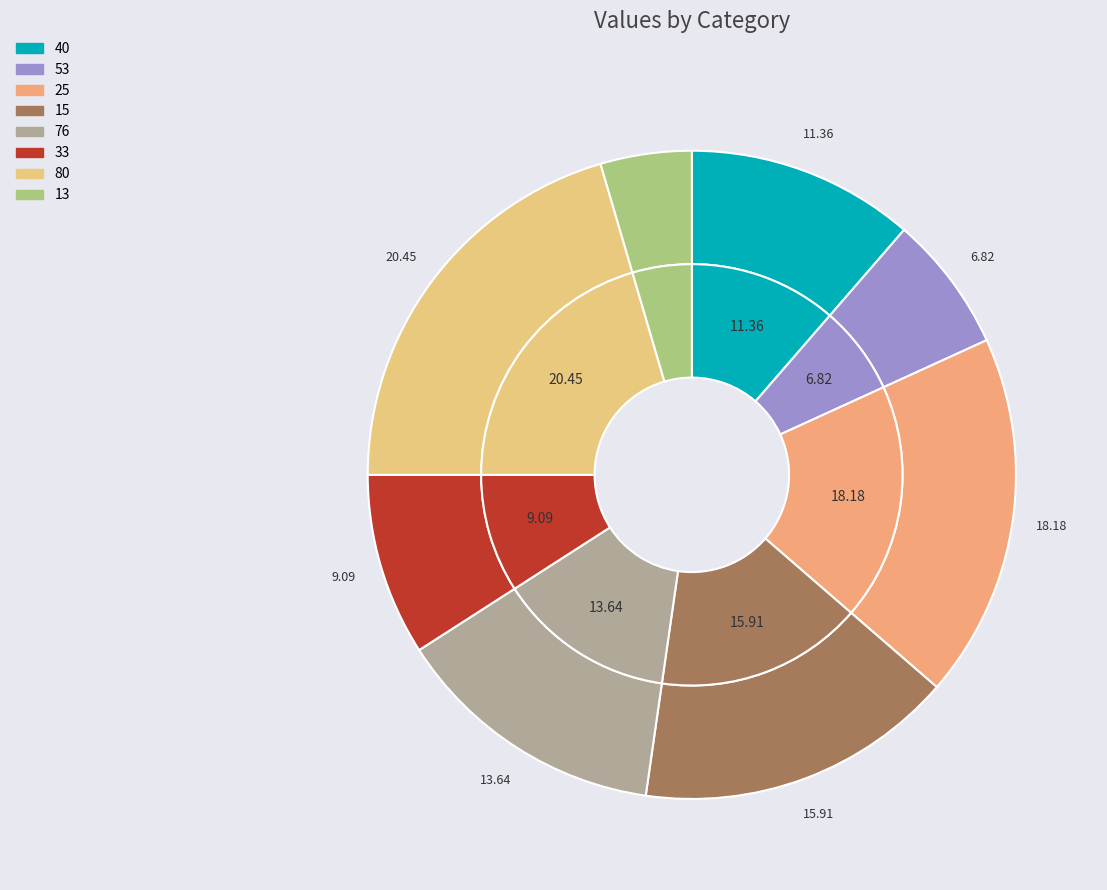

What is the total percentage of 25 and 53?

25.0%